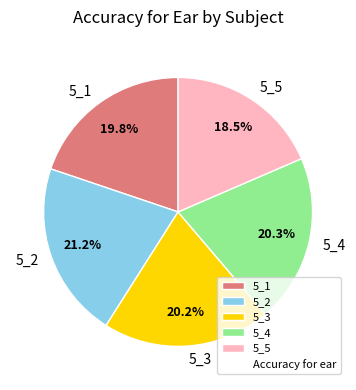

Is 5_4 the majority of the pie?

No